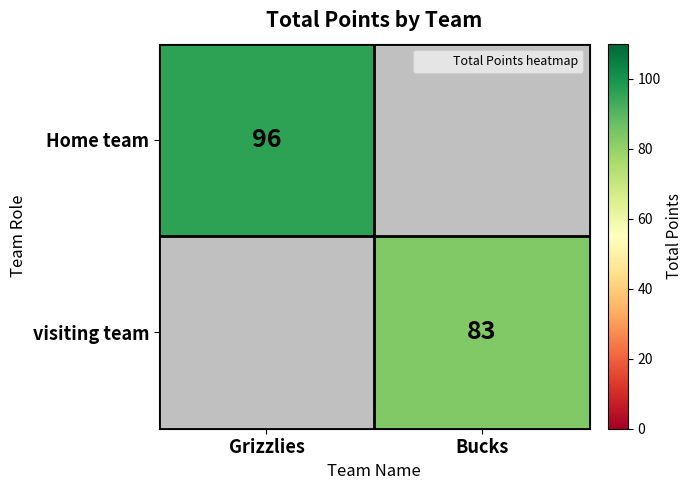

The visiting team series shows 56.3 at Bucks. True or false?

False